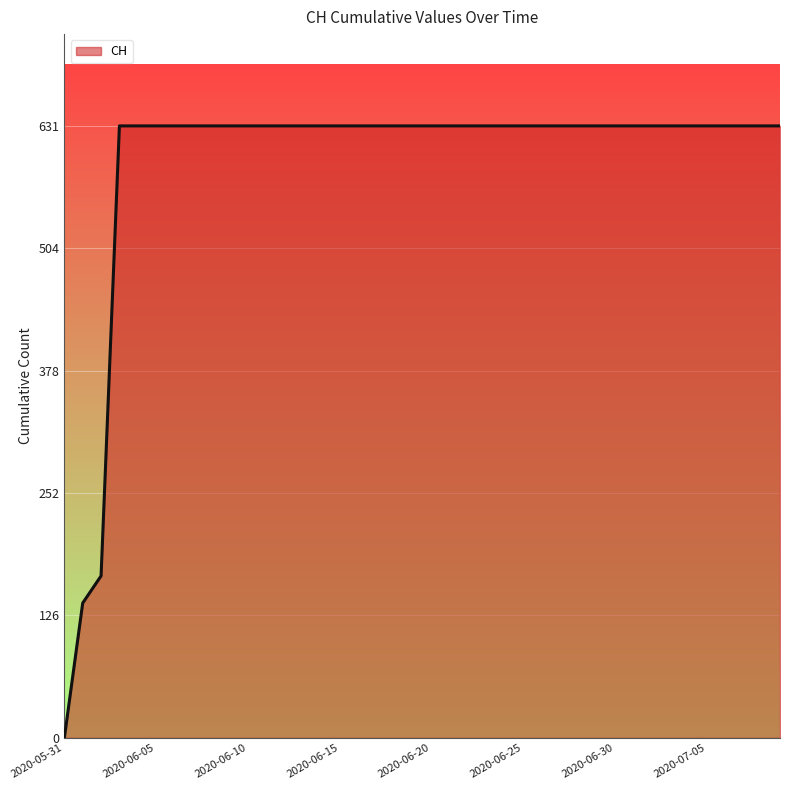

What is the greatest value displayed?

631